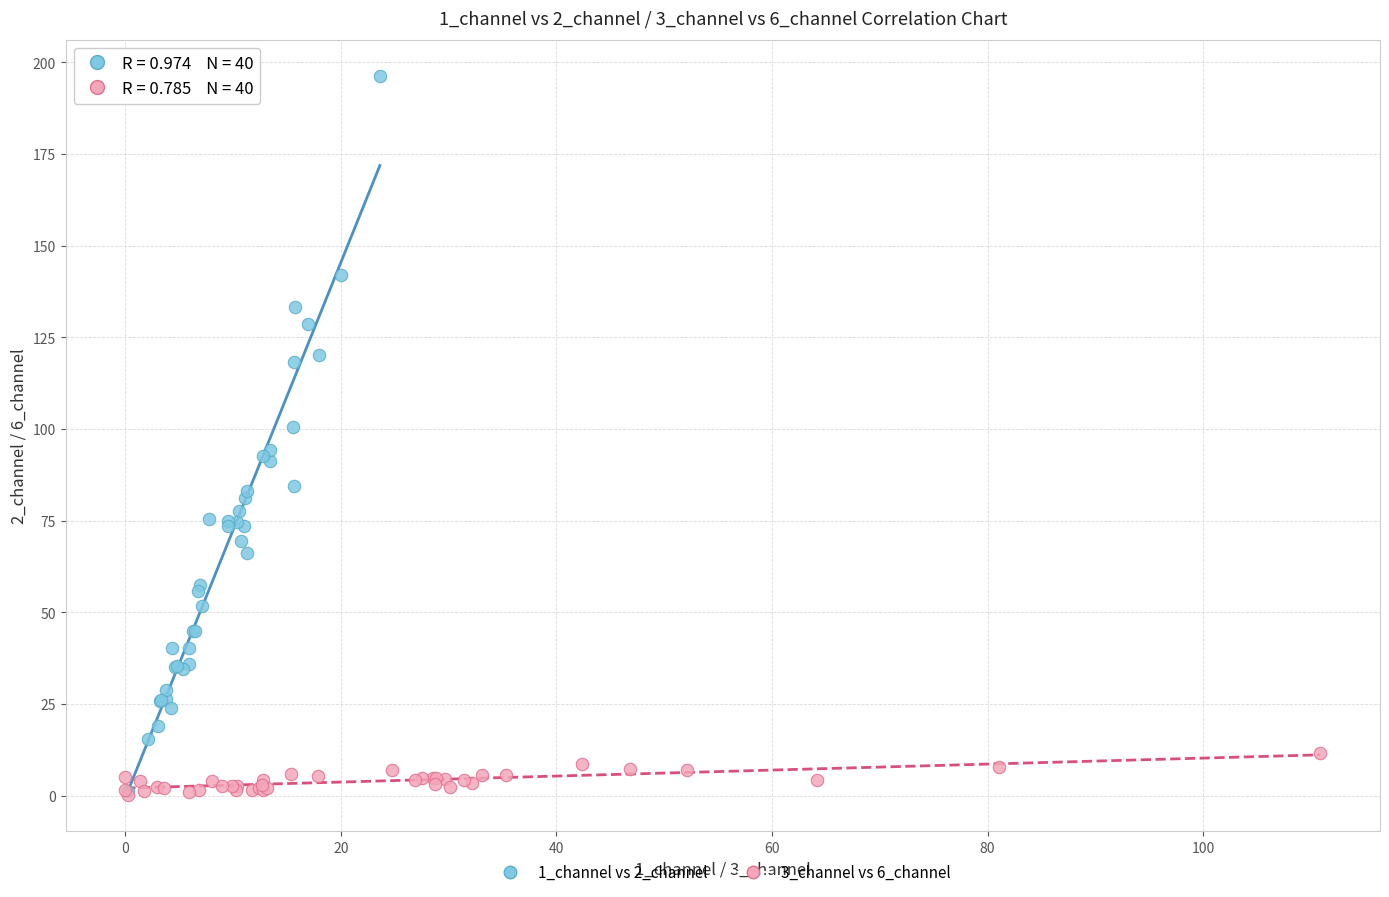

Which series has the widest spread of Y values?

1_channel vs 2_channel